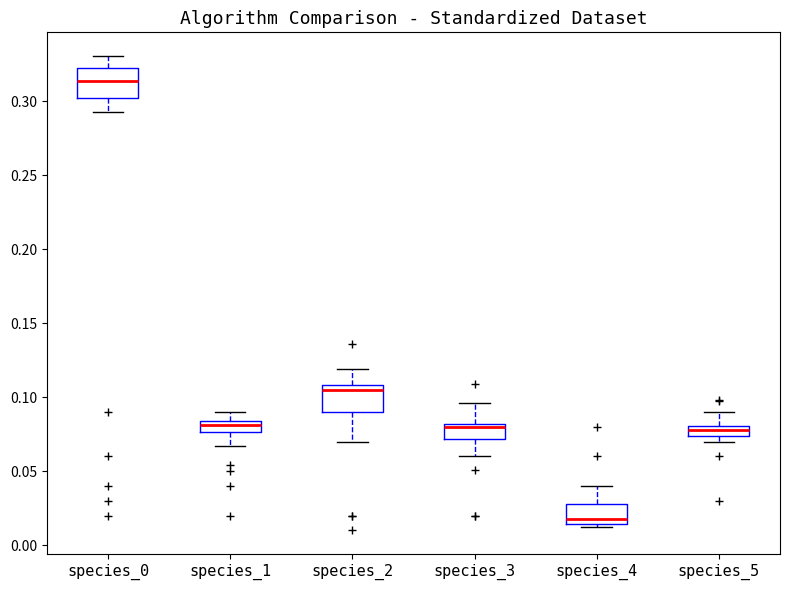

Which box's median line is the lowest?

species_4